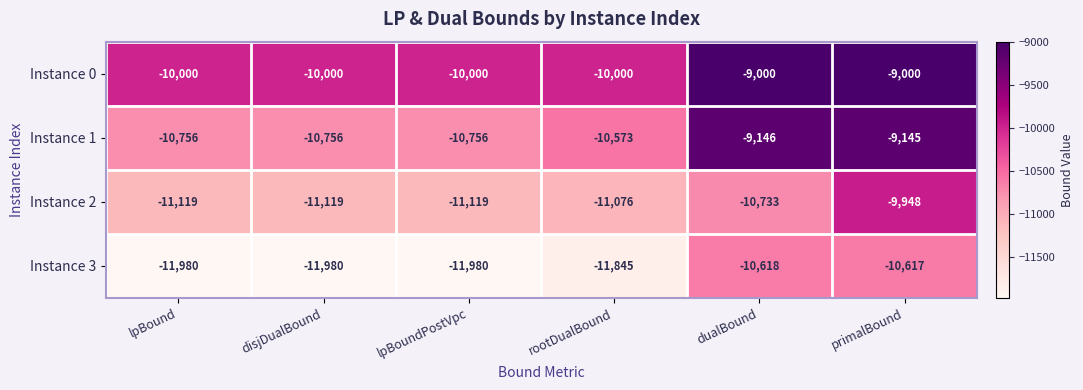

Which series has the largest total across all categories?

Instance 0